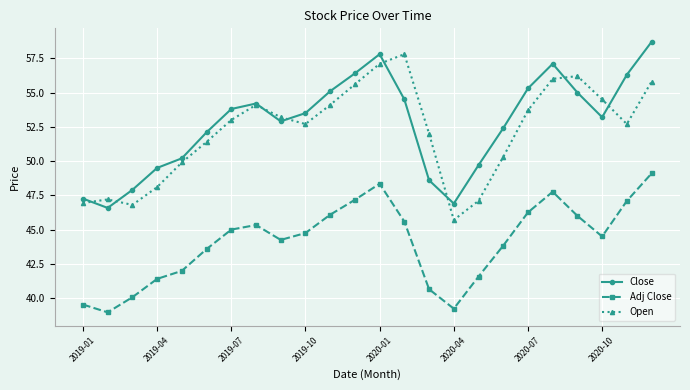

What is the greatest value displayed?

58.7